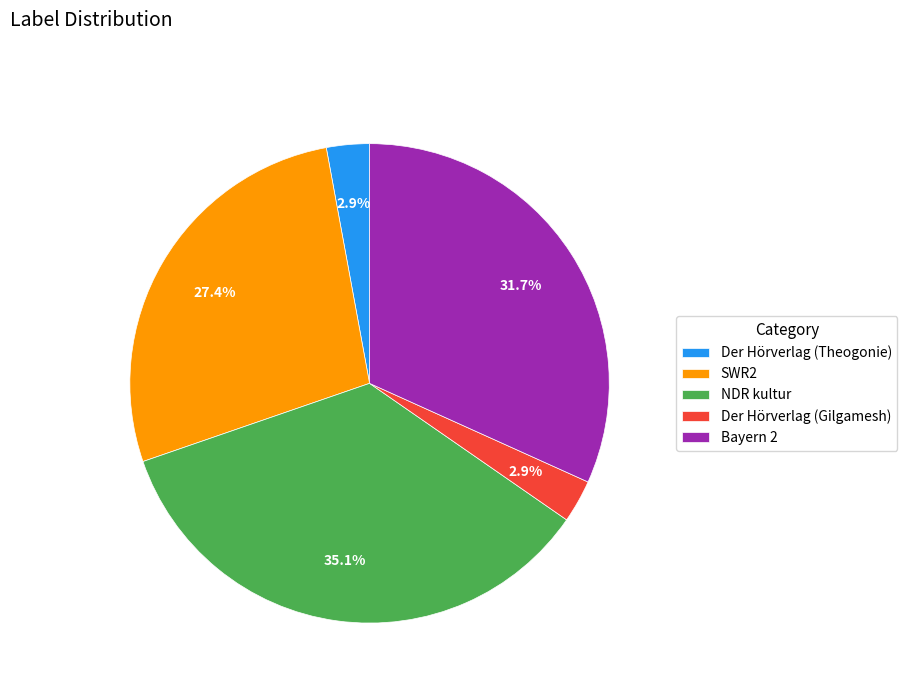

To the nearest percent, what portion does SWR2 represent?

27%